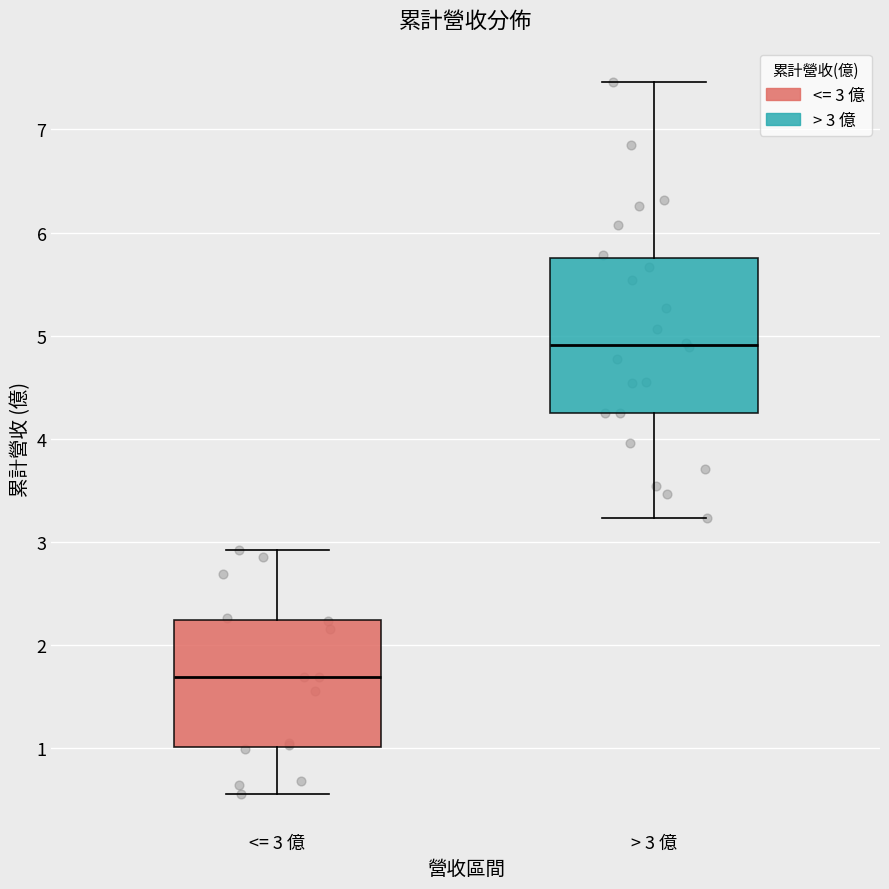

Reading left to right, read every box against the y-axis: the position of its median line, the range the box covers, and the ends of its whiskers. The values are not printed on the chart, so give them approximately, as read against the axis.

<= 3 億: median 1.7, box 1.0 to 2.2, whiskers 0.6 to 2.9
> 3 億: median 4.9, box 4.3 to 5.8, whiskers 3.2 to 7.5